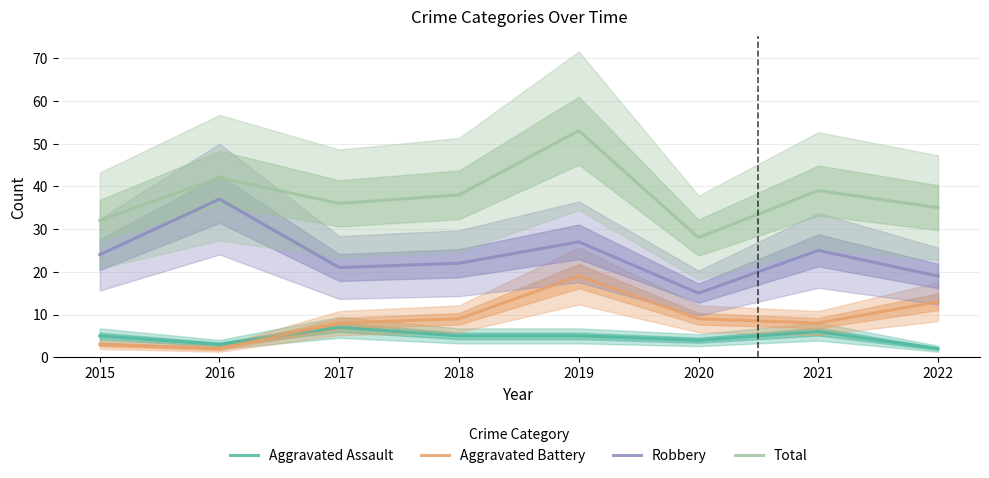

True or false: Robbery has a value of 15 at 2020.

True